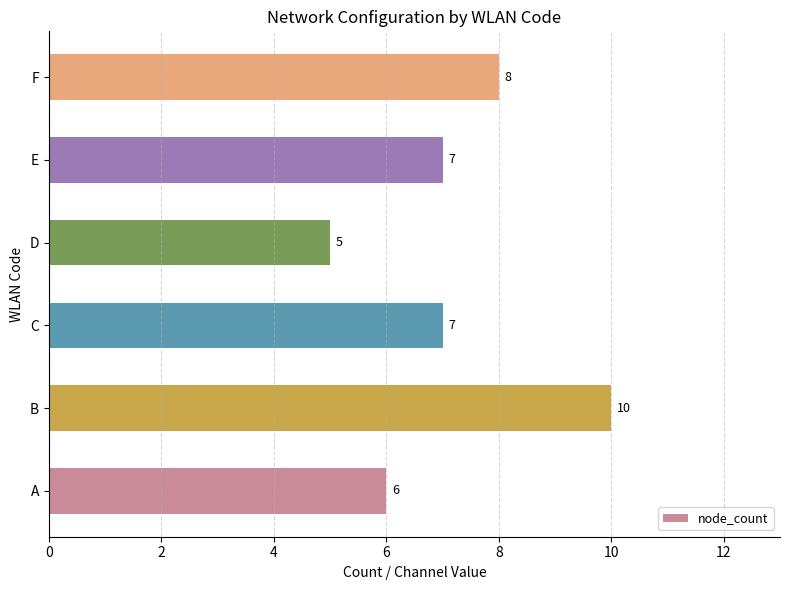

Count the values in the range 6 to 8.

4